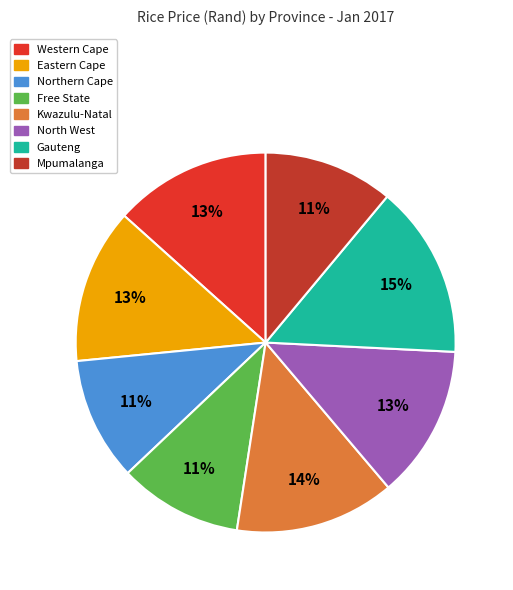

Which slice is the smallest?

Northern Cape